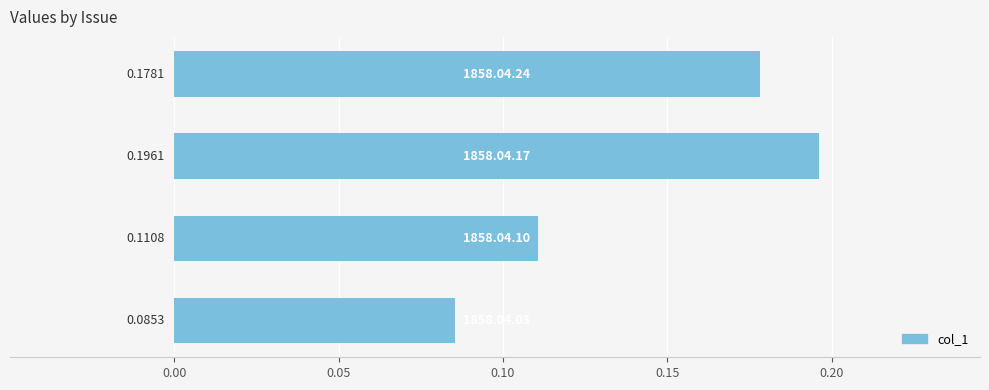

What is the sum of all values?

0.6